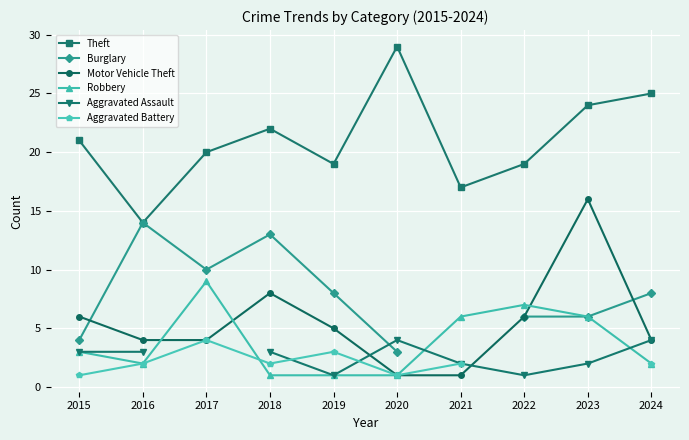

True or false: Aggravated Battery and Motor Vehicle Theft intersect in this chart.

False